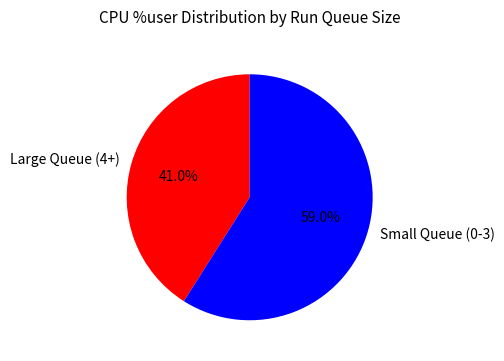

Which category accounts for the majority?

Small Queue (0-3)